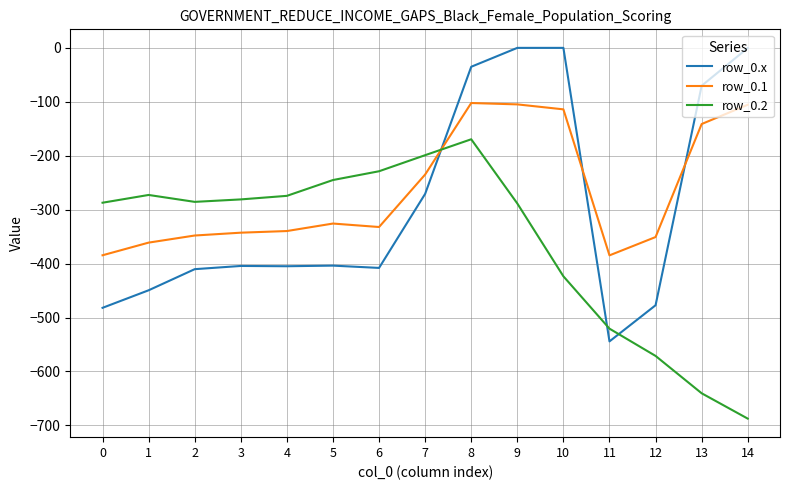

What is the lowest value of the row_0.2 series?

-687.4